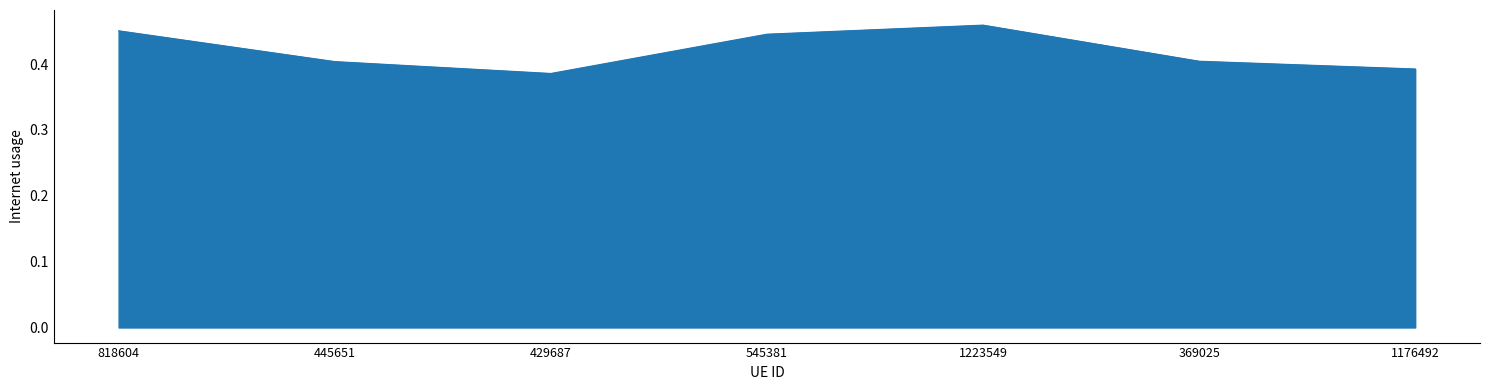

At which category does the data reach its first local valley?

429687